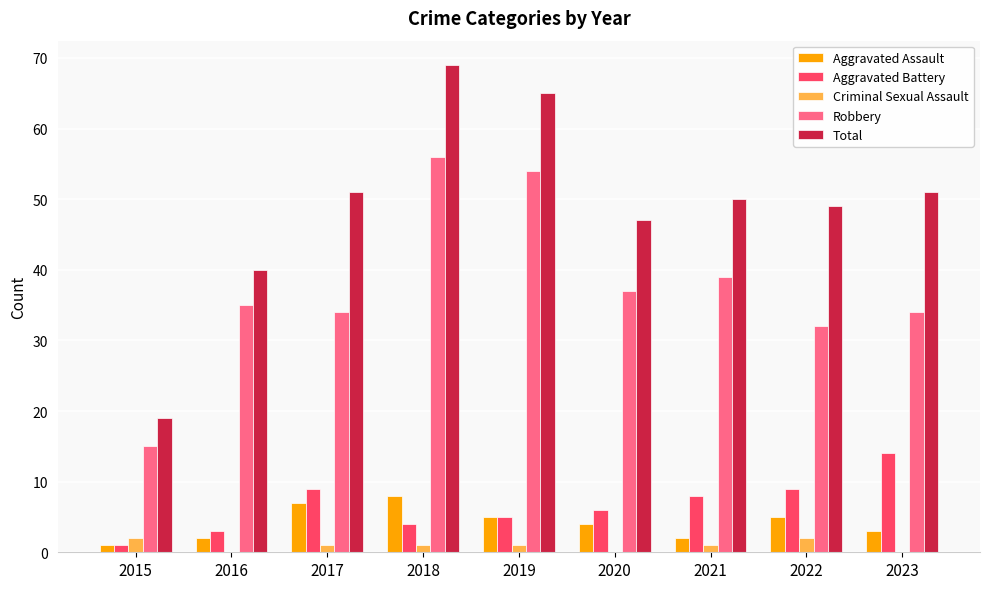

What is the sum of all Criminal Sexual Assault values?

8